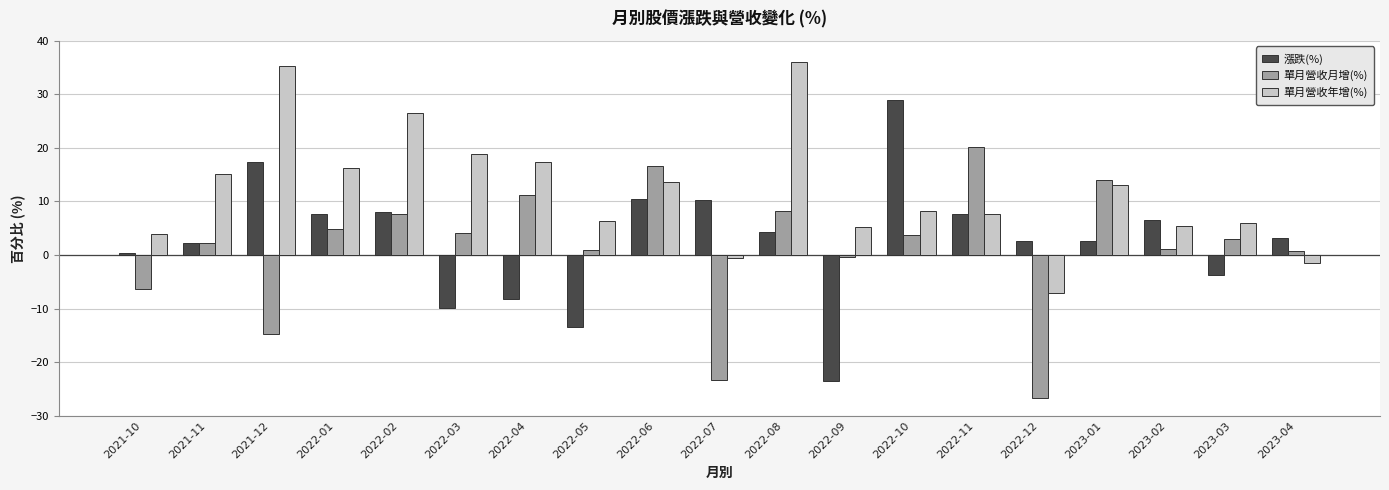

What position from the left is 2022-03?

6